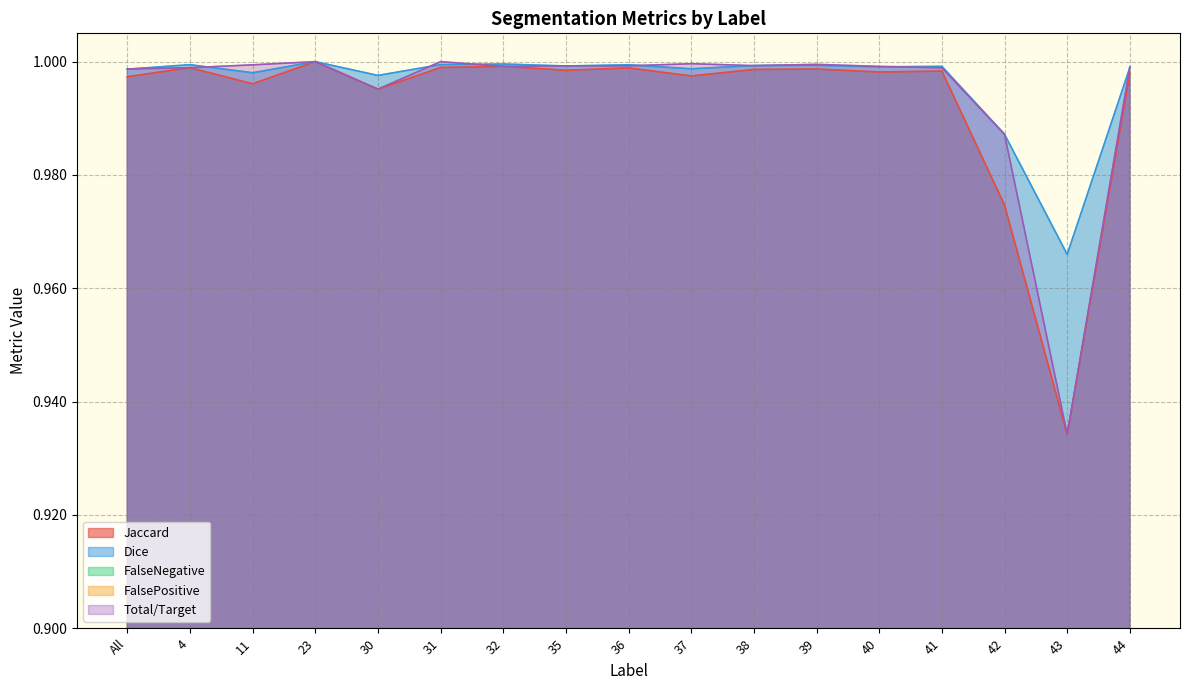

Reading left to right, transcribe all the data shown in this chart.

Jaccard: 1.0	1.0	1.0	1.0	1.0	1.0	1.0	1.0	1.0	1.0	1.0	1.0	1.0	1.0	1.0	0.9	1.0
Dice: 1.0	1.0	1.0	1.0	1.0	1.0	1.0	1.0	1.0	1.0	1.0	1.0	1.0	1.0	1.0	1.0	1.0
FalseNegative: 0.0	0.0	0.0	0.0	0.0	0.0	0.0	0.0	0.0	0.0	0.0	0.0	0.0	0.0	0.0	0.1	0.0
FalsePositive: 0.0	0.0	0.0	0.0	0.0	0.0	0.0	0.0	0.0	0.0	0.0	0.0	0.0	0.0	0.0	0.0	0.0
Total/Target: 1.0	1.0	1.0	1.0	1.0	1.0	1.0	1.0	1.0	1.0	1.0	1.0	1.0	1.0	1.0	0.9	1.0